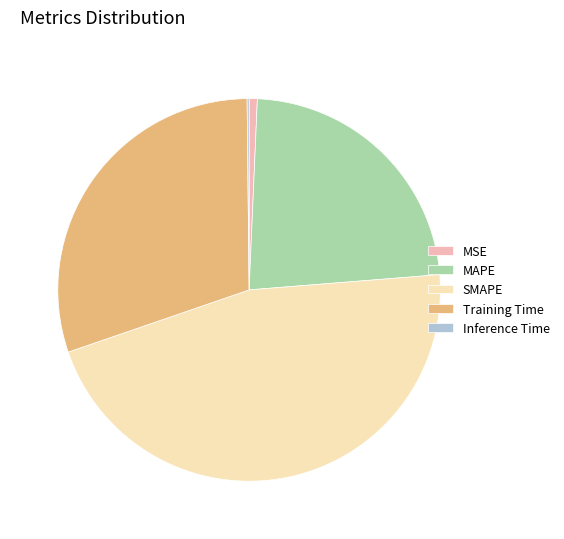

True or false: Training Time accounts for 23% of the total.

False